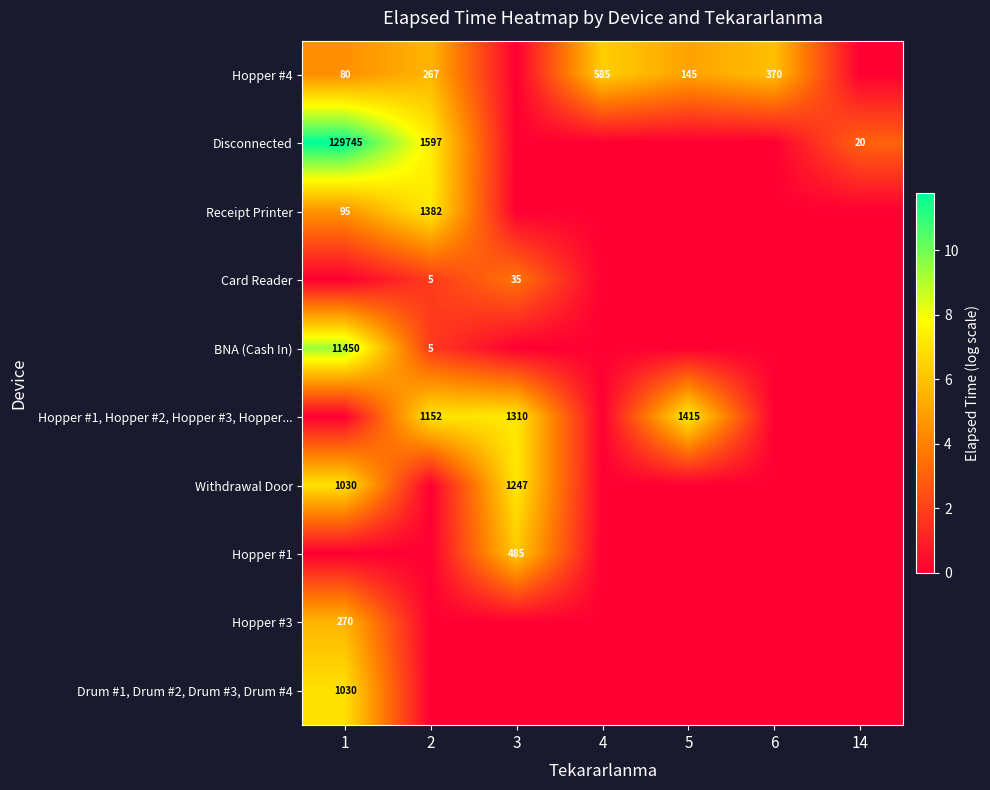

What is the difference between the Hopper #4 values at 1 and 4?

505